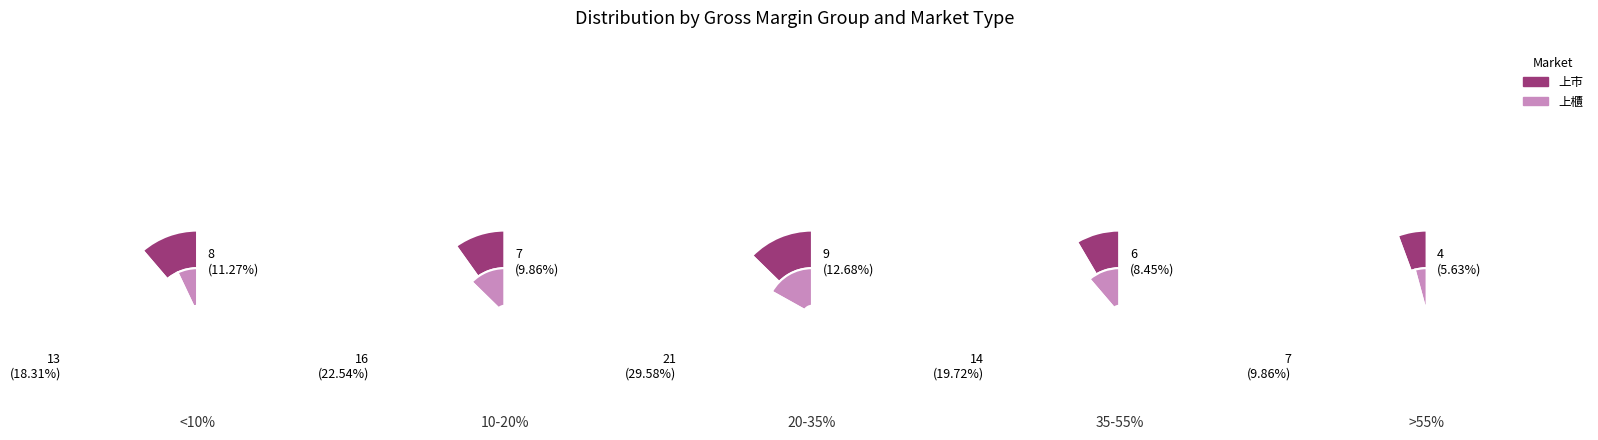

Is it true that 9 is 1% of the pie?

False